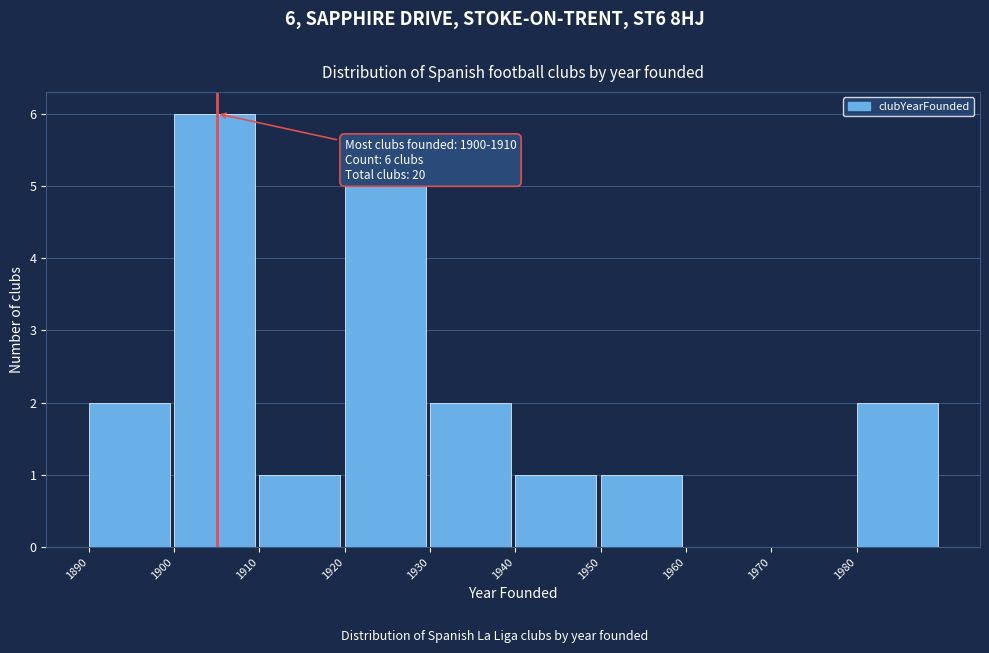

Over which range of the x-axis is the bar tallest?

1900 to 1910